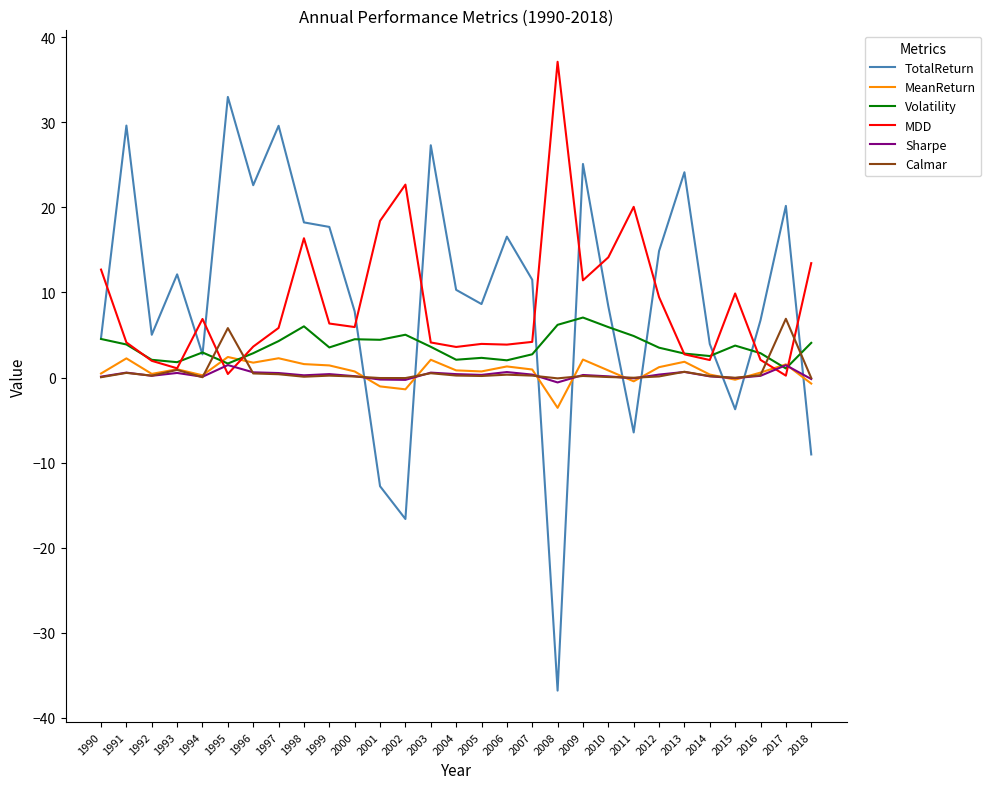

Between which two adjacent categories do MDD and TotalReturn first intersect?

1990 and 1991